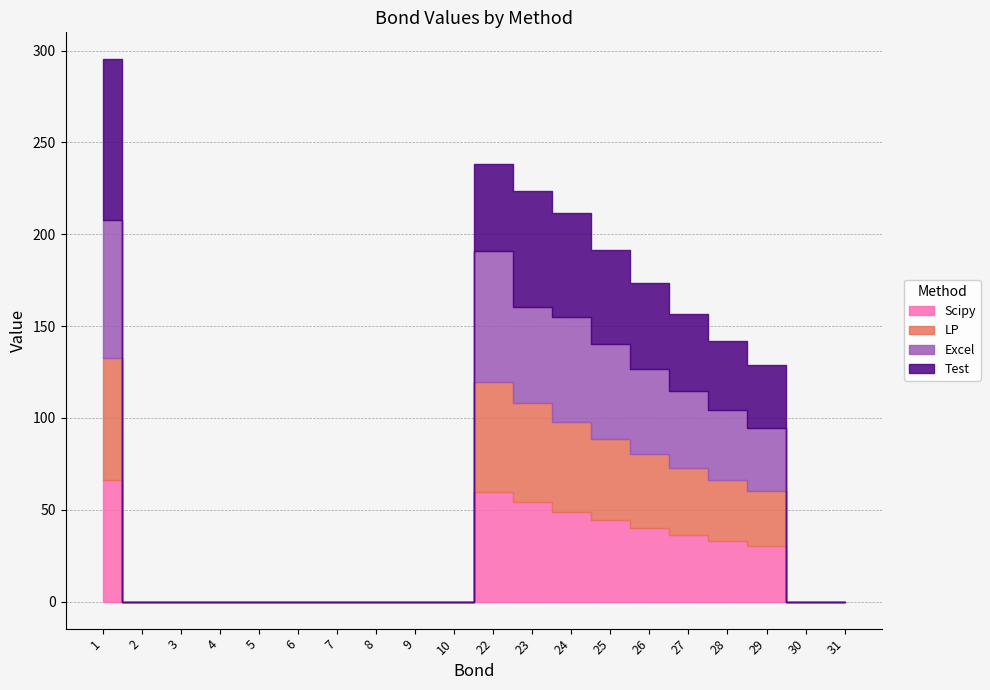

True or false: Excel and LP intersect in this chart.

True